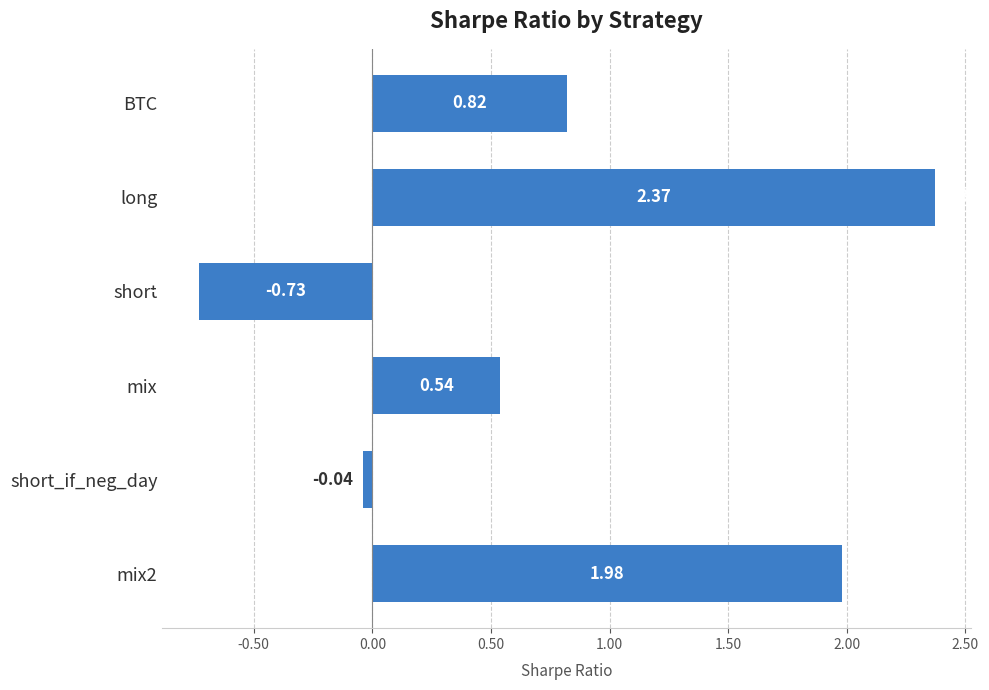

At which category does the chart reach its peak across all series?

long